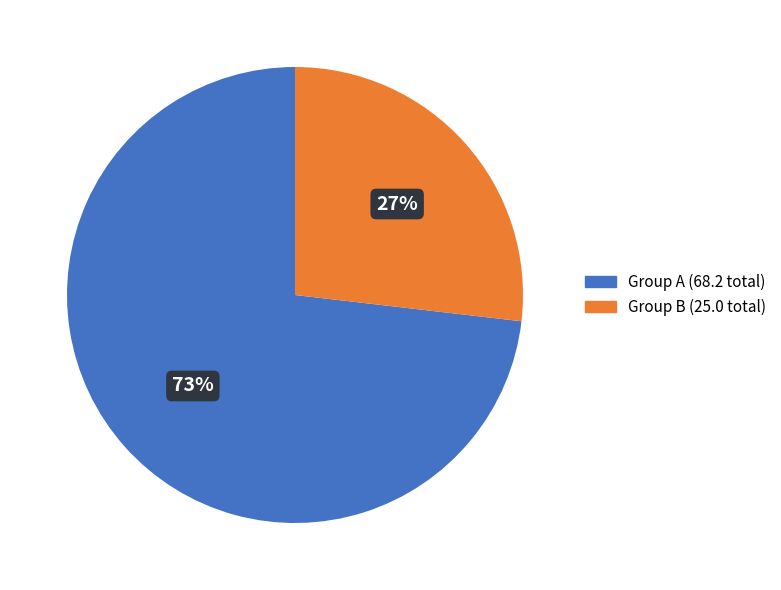

What is the ratio of the value at Group A (68.2 total) to the value at Group B (25.0 total)?

2.7